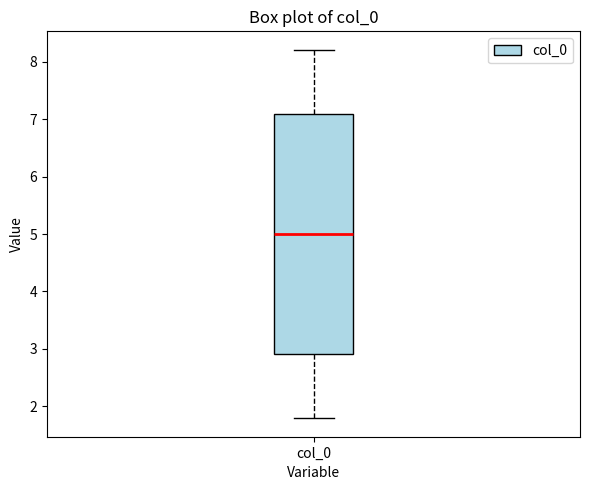

Transcribe this box plot: give where the median line is, the range the box spans, and where the two whiskers end, as read against the y-axis. The values are not printed on the chart, so give them approximately, as read against the axis.

median 5.0, box 2.9 to 7.1, whiskers 1.8 to 8.2